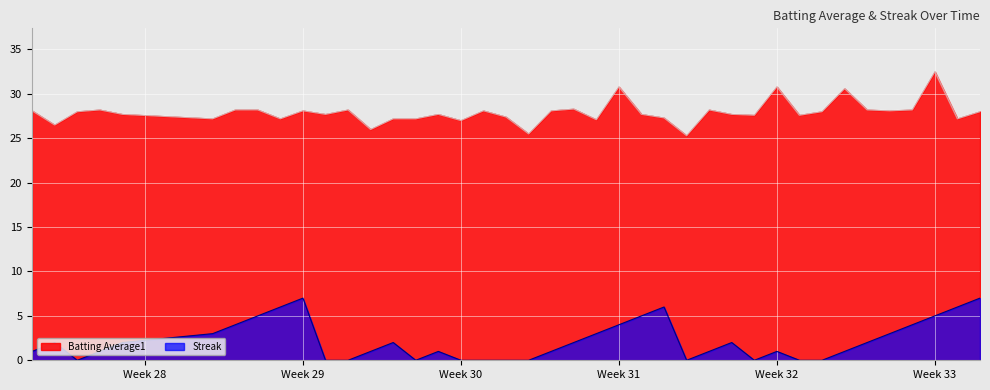

True or false: Batting Average1 has a value of 48.1 at Week 29.

False